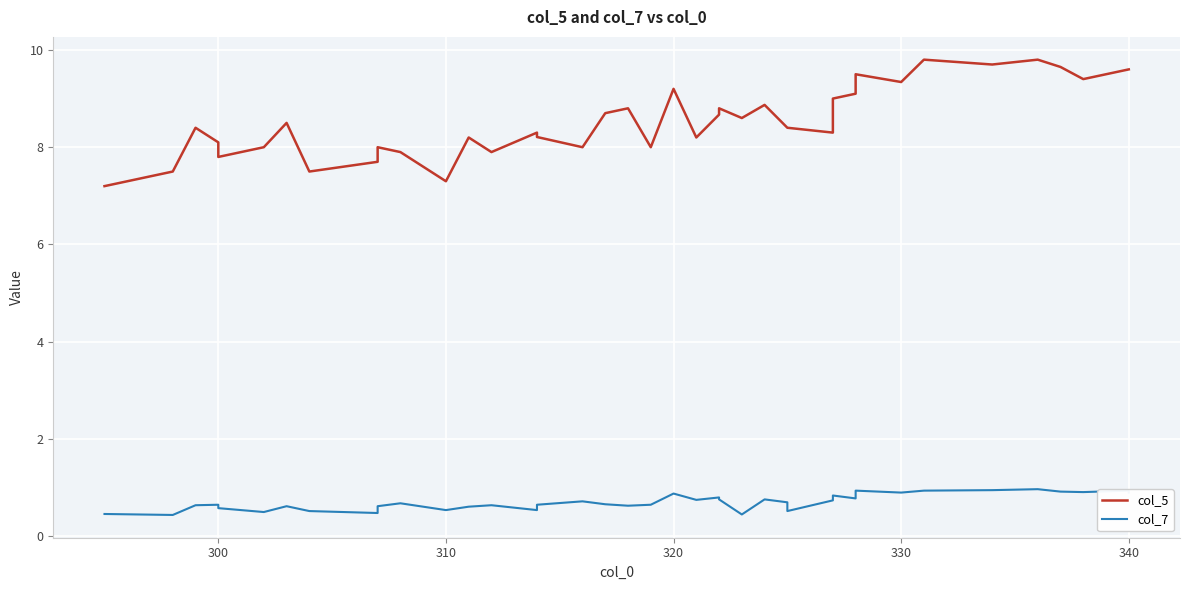

True or false: col_5 and col_7 intersect in this chart.

False